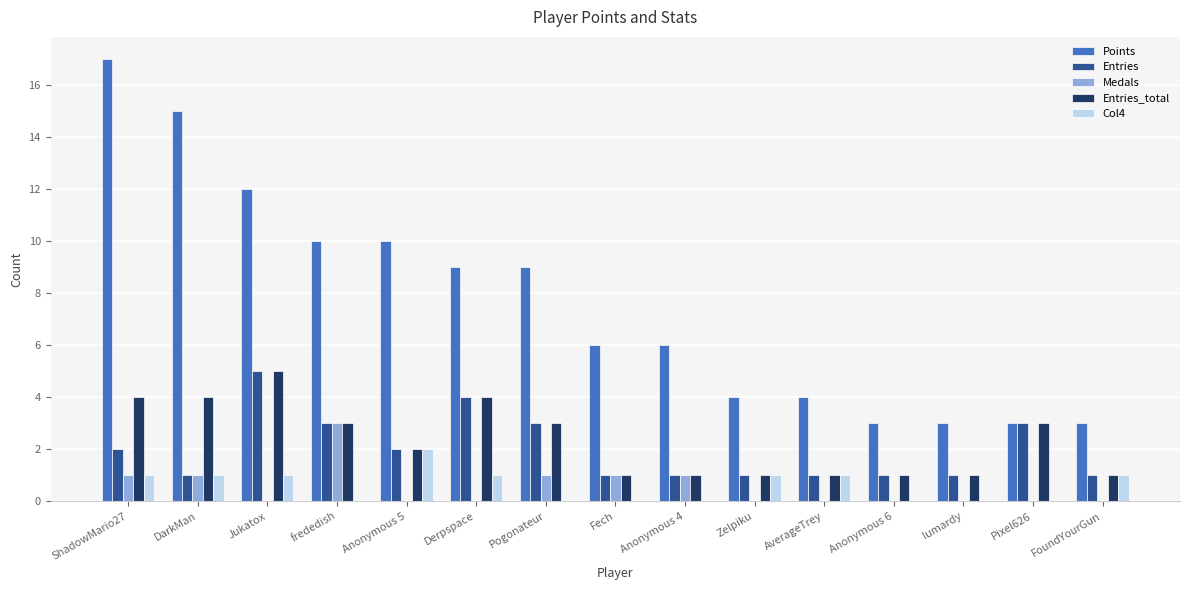

What is the difference between the Entries_total values at Pixel626 and Fech?

2